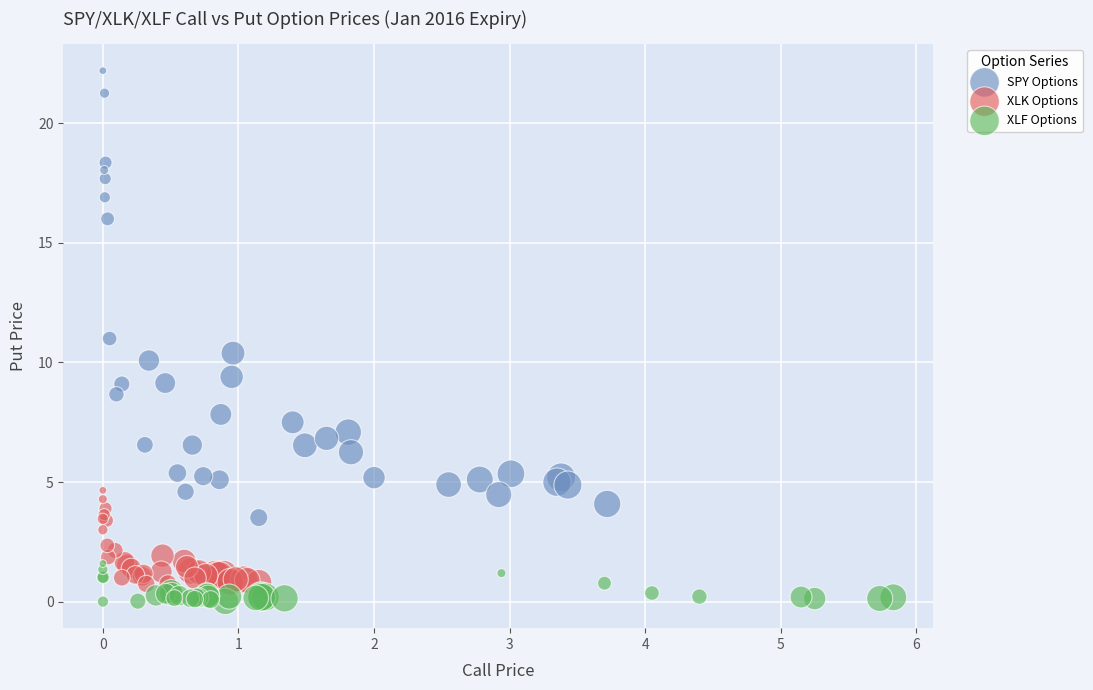

Which series contains the highest Y value?

SPY Options